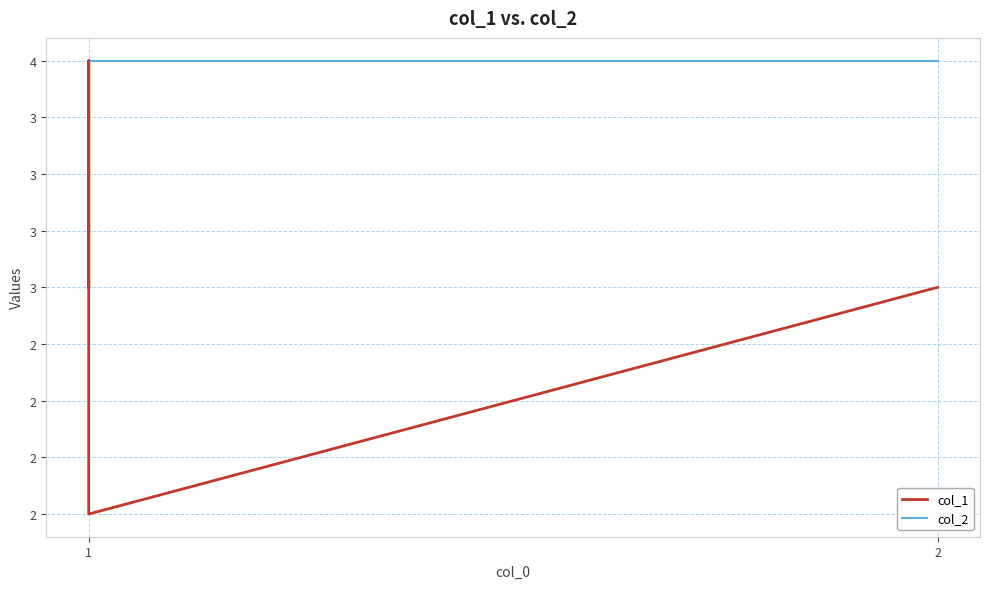

Is the value of col_2 at 2 greater than the value of col_1 at 1?

Yes